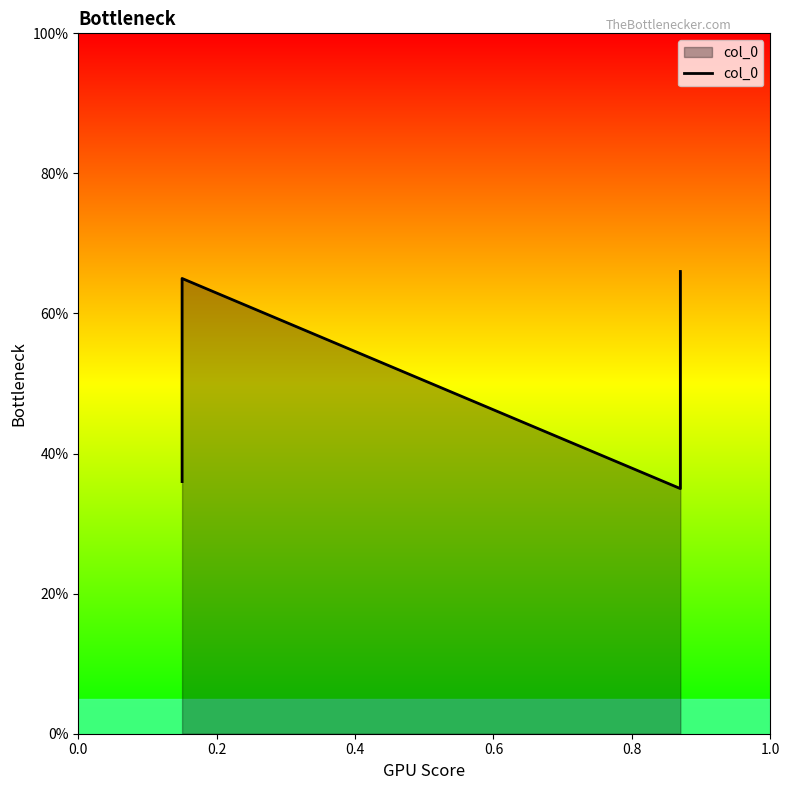

Reading right to left, what are all the values shown in this chart?

0.7	0.3	0.7	0.4